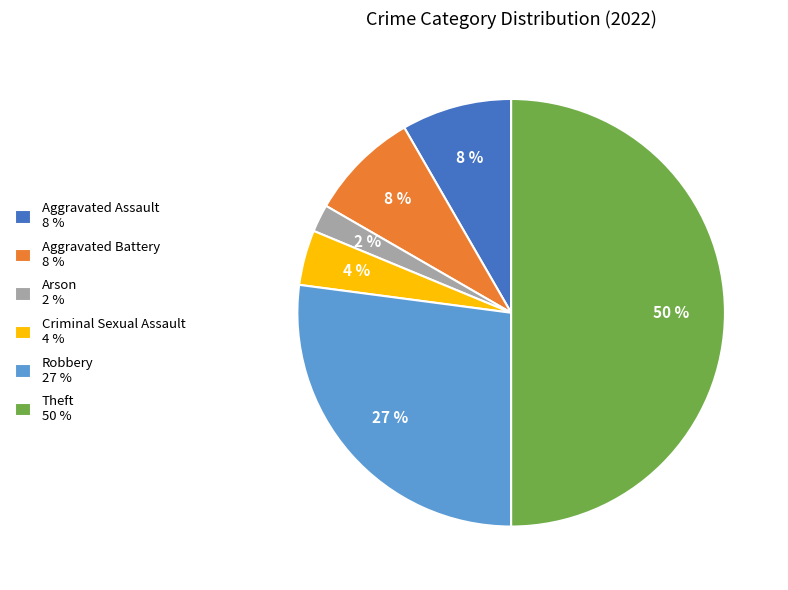

What is the largest slice in the pie chart?

Theft